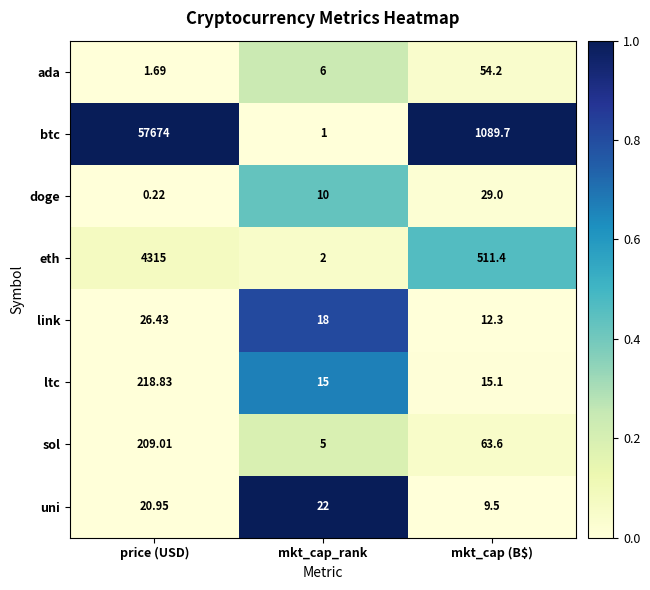

Is the value of uni at mkt_cap_rank greater than the value of ltc at mkt_cap (B$)?

Yes